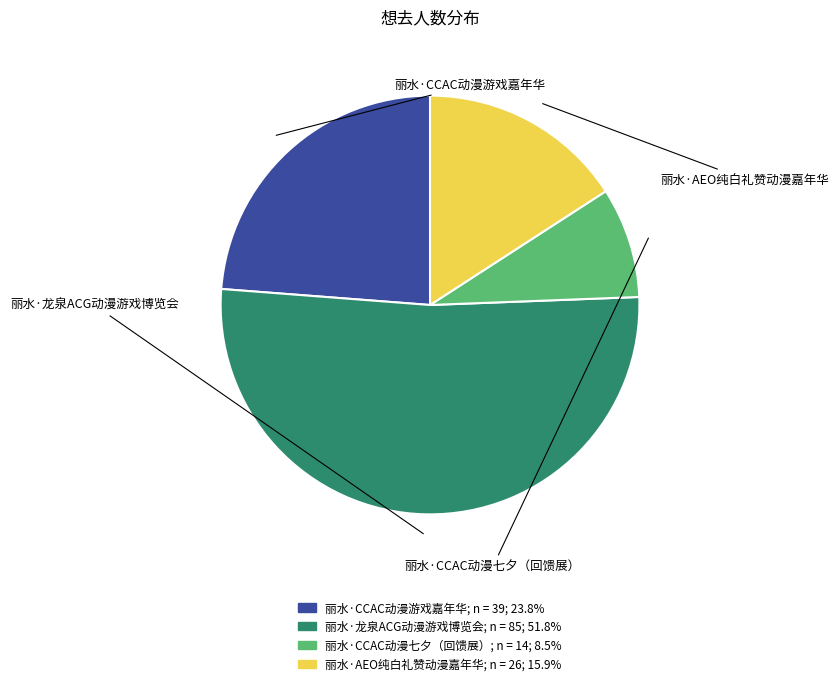

To the nearest percent, what is the difference between the largest and smallest slice percentages?

43%